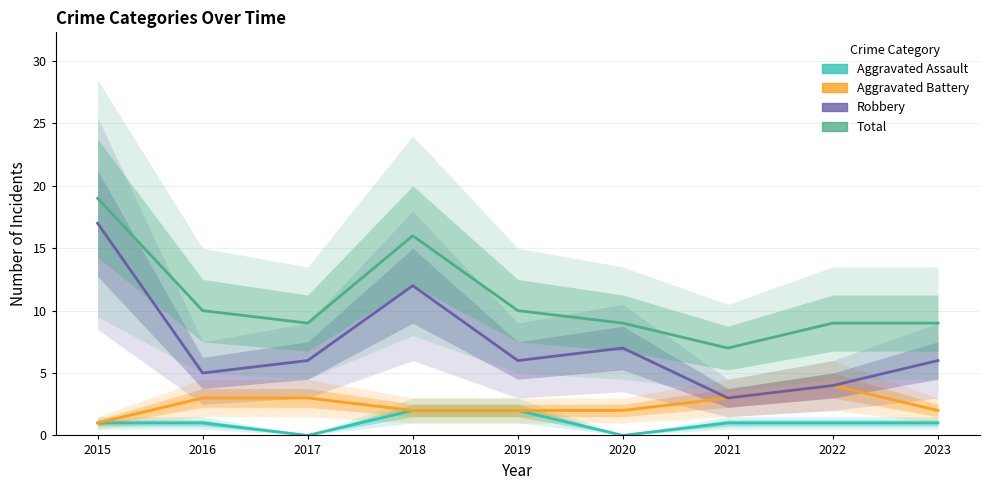

What are all the series names shown in the legend?

Aggravated Assault, Aggravated Battery, Robbery, Total